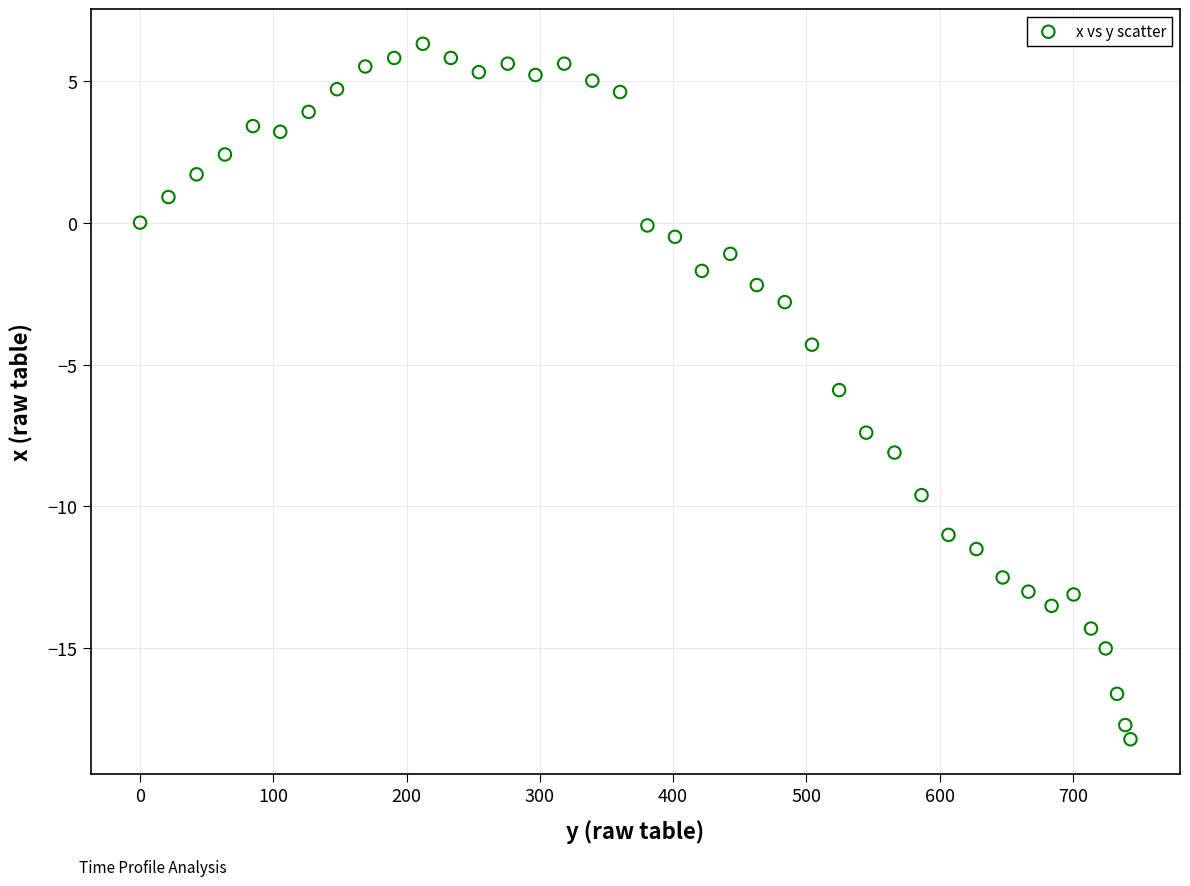

What is the range of X values (max minus min)?

743.2